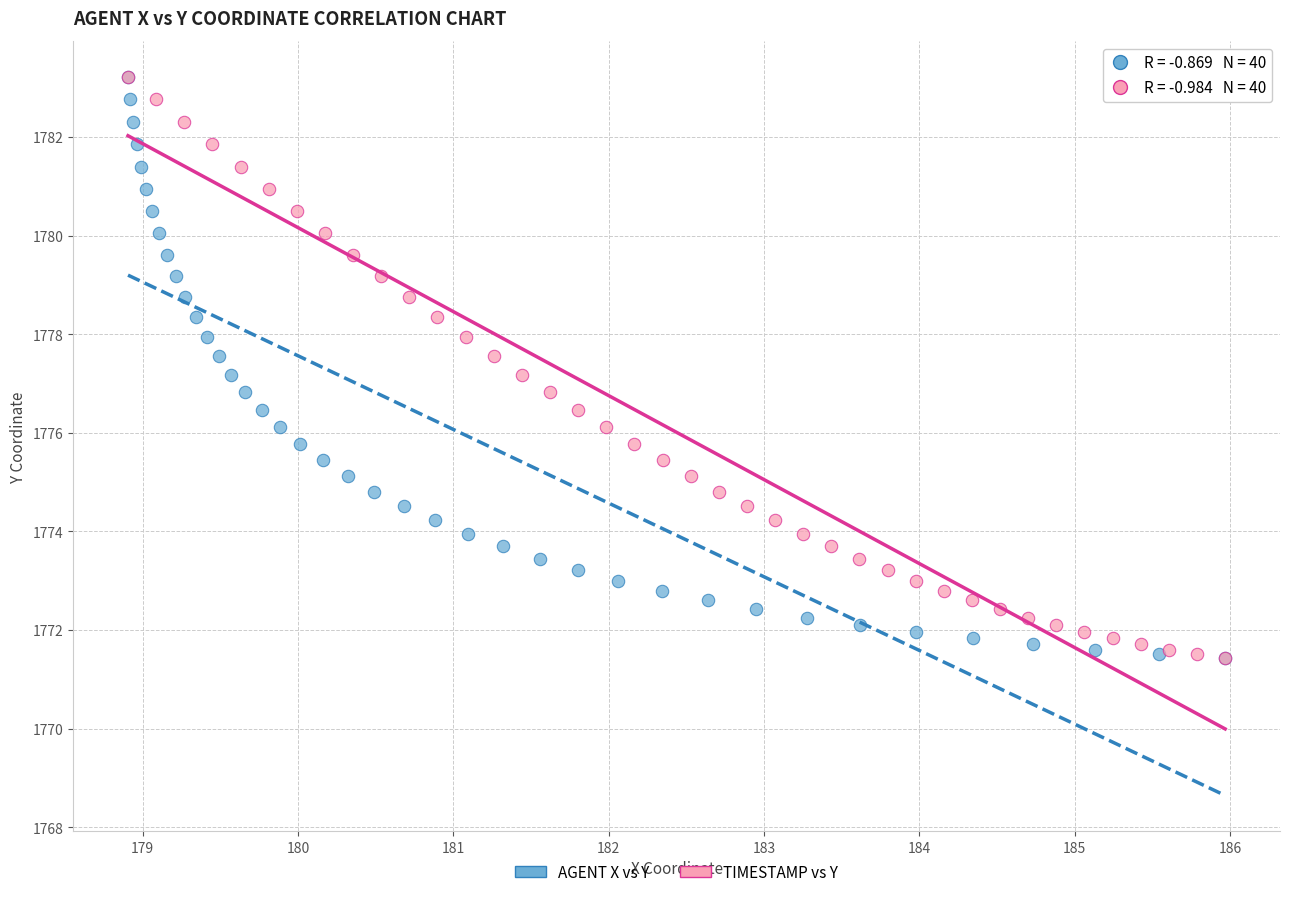

What are all the series names shown in the legend?

AGENT X vs Y, TIMESTAMP vs Y